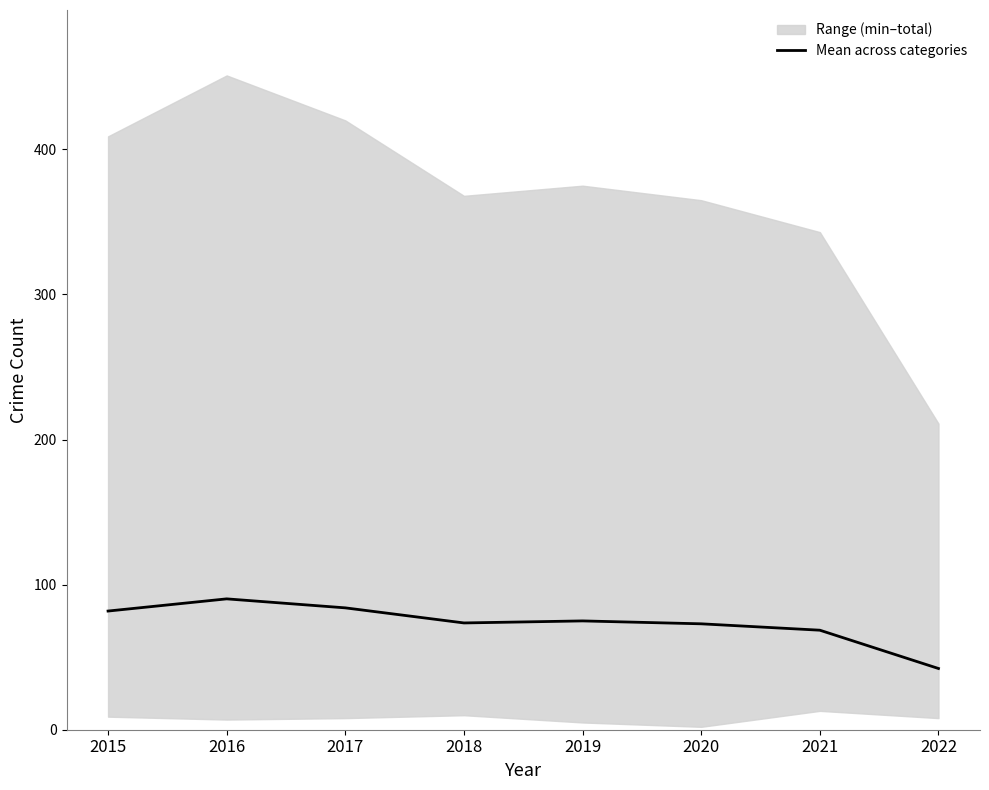

Is it true that the value at 2017 is 84.0?

True